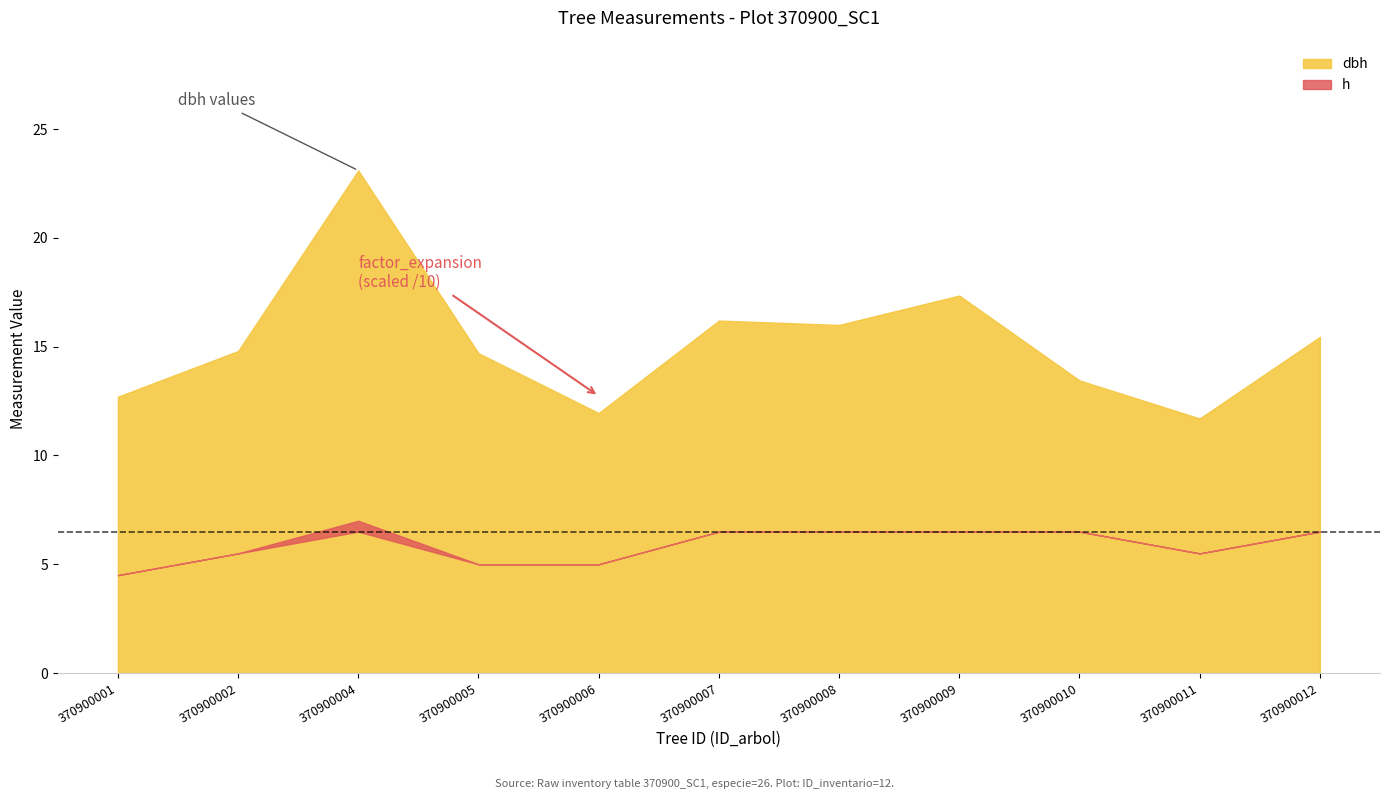

What is the average value of the dbh series?

15.2